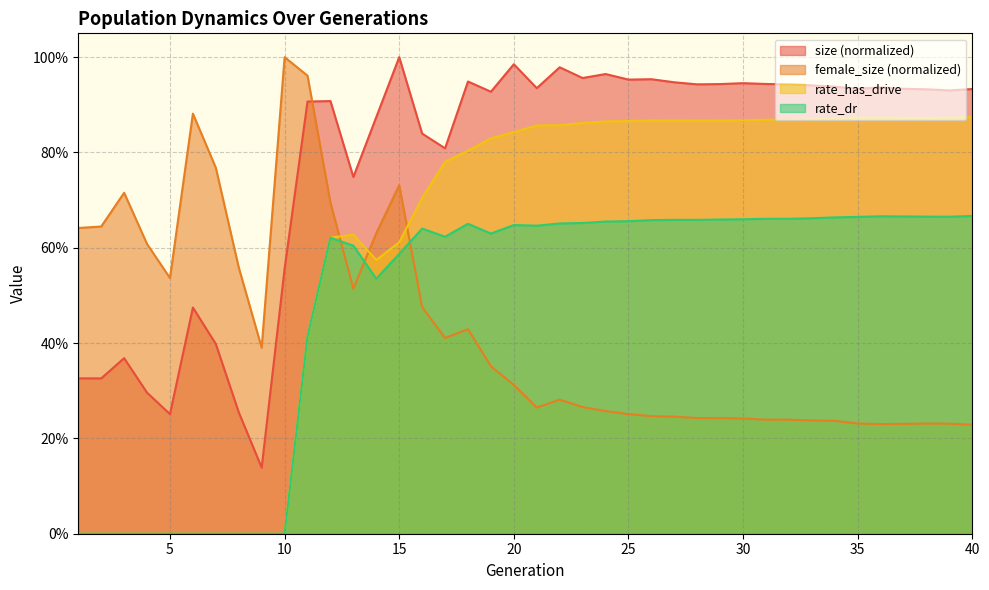

Which series changed the most between 24 and 29?

size